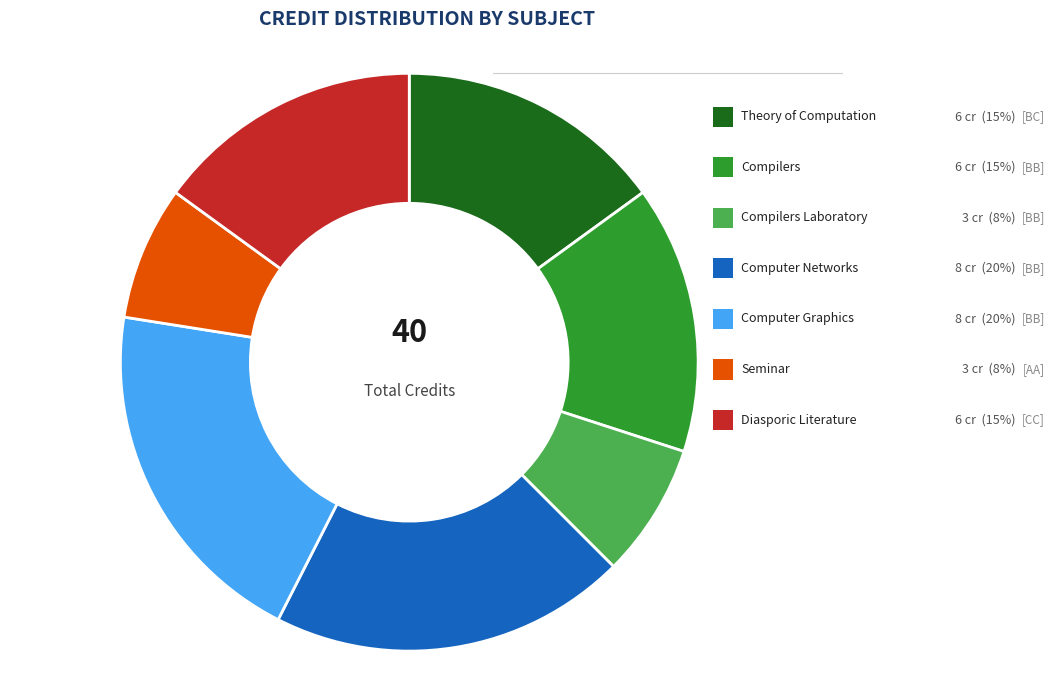

Which has a higher value, Theory of Computation or Compilers Laboratory?

Theory of Computation